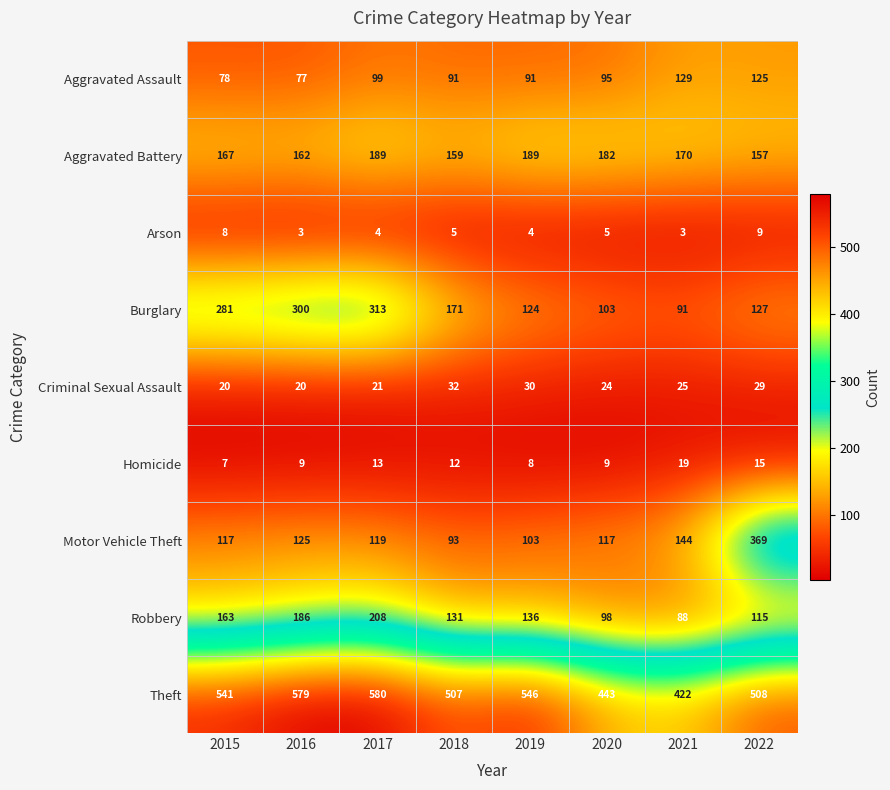

How many data points does each series have?

8